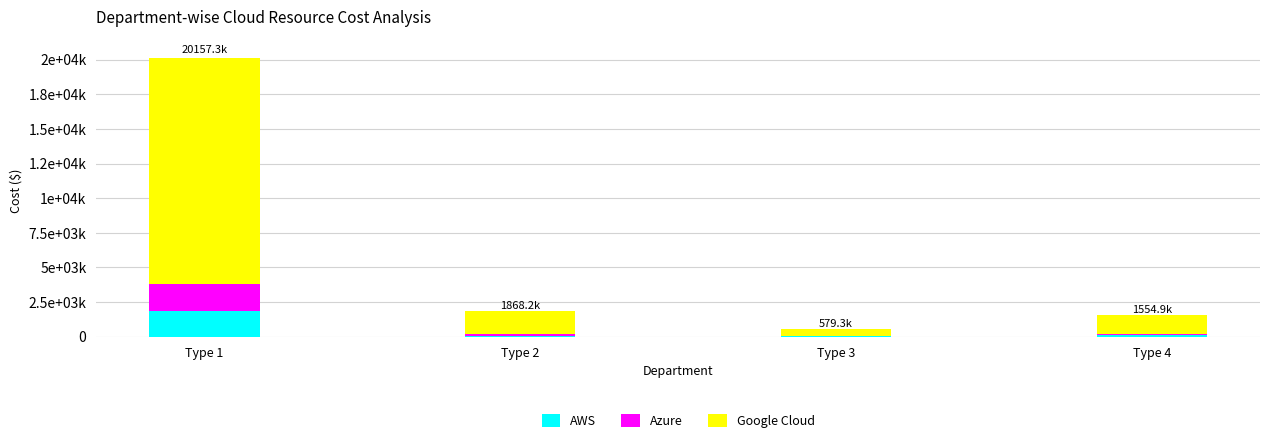

The AWS series shows 38826.7 at Type 2. True or false?

False